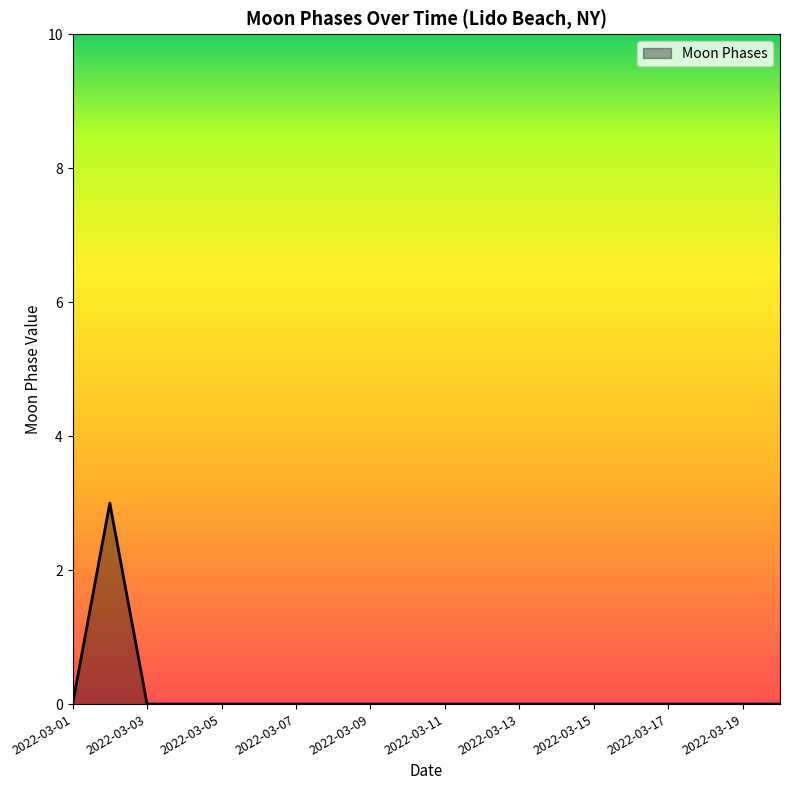

What is the maximum value shown in the chart?

3